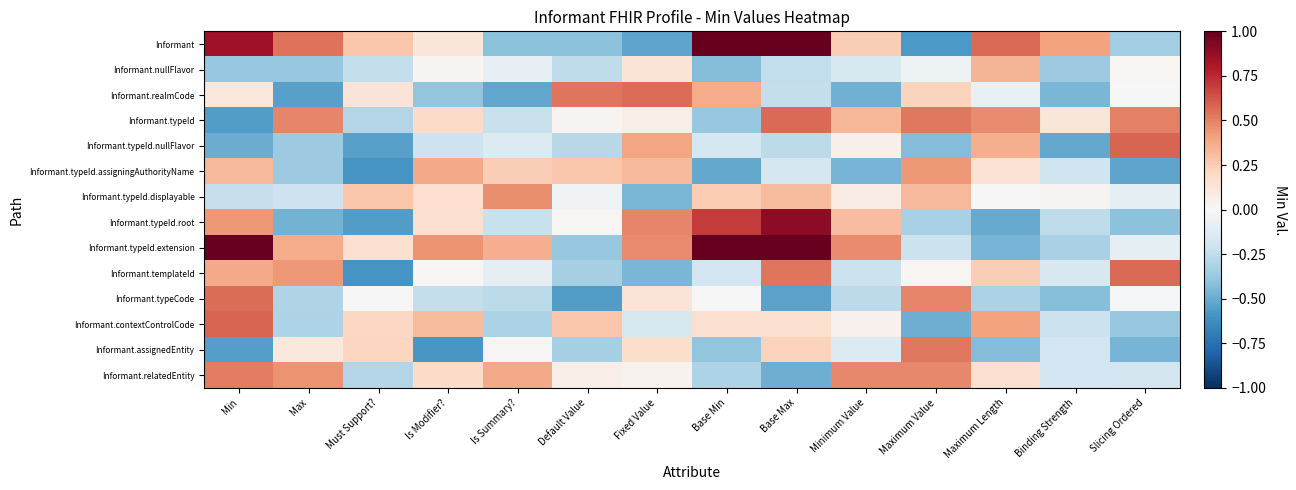

What is the greatest value displayed?

1.5